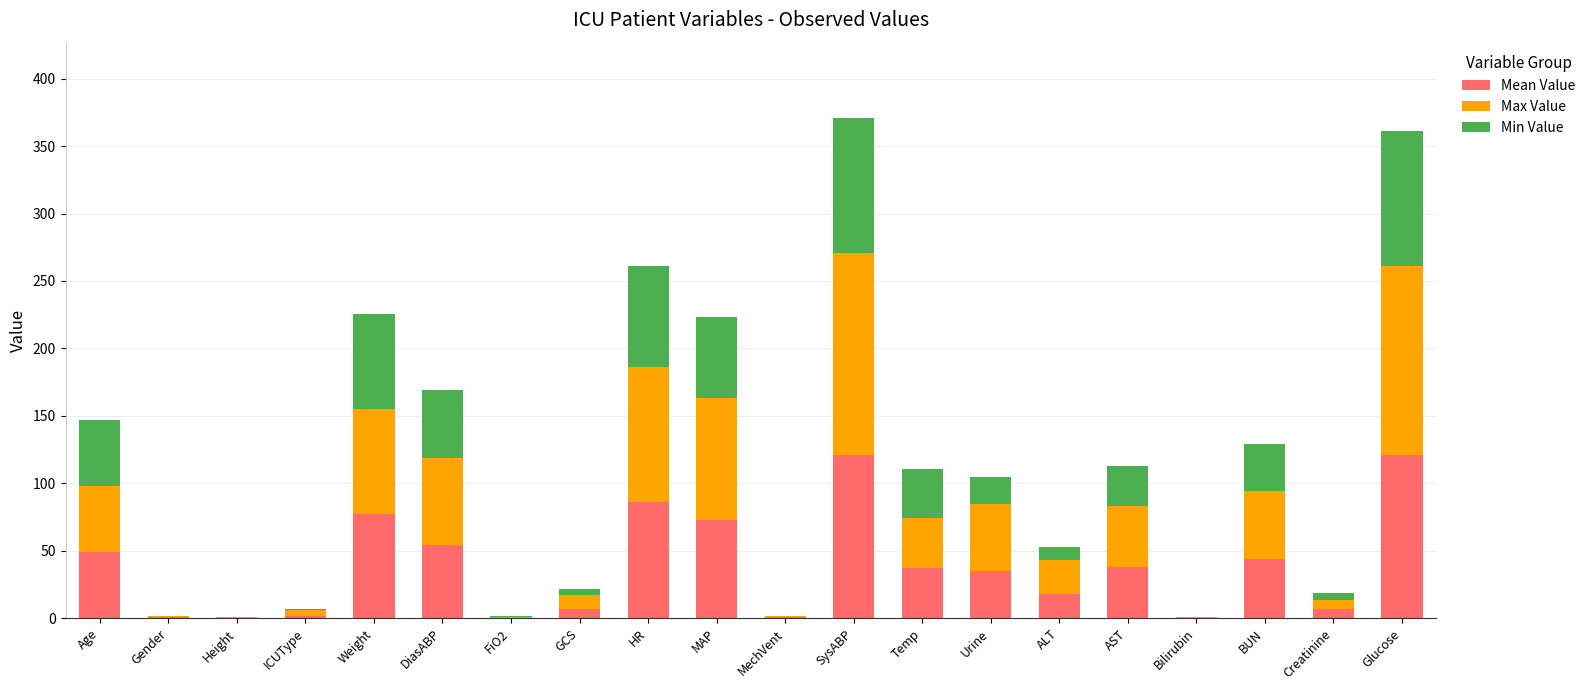

What is the total value across all series at Age?

147.0